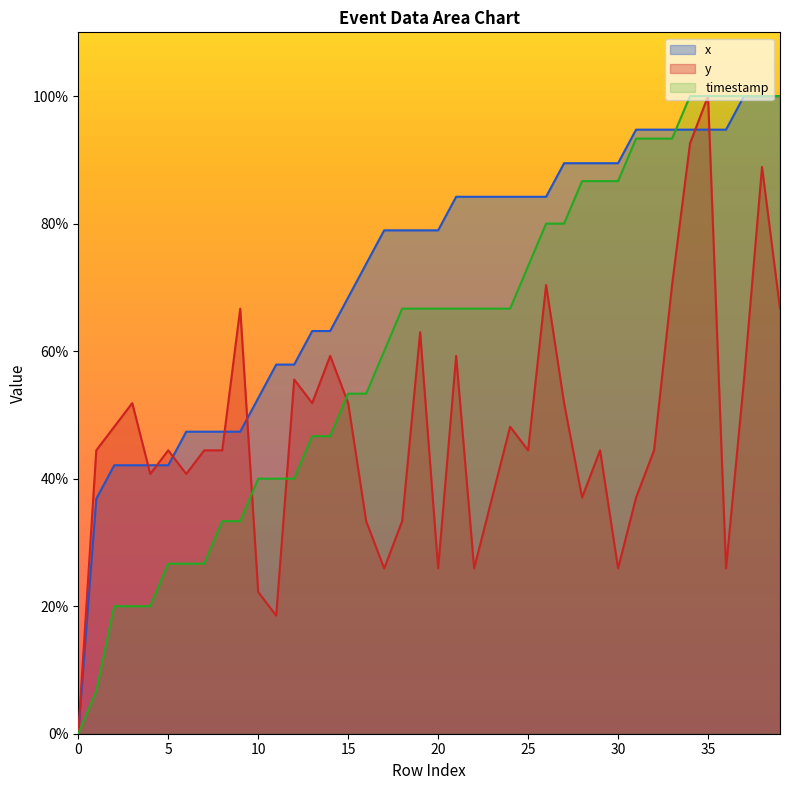

What is the sum of the x values at 13 and 28?

152.6